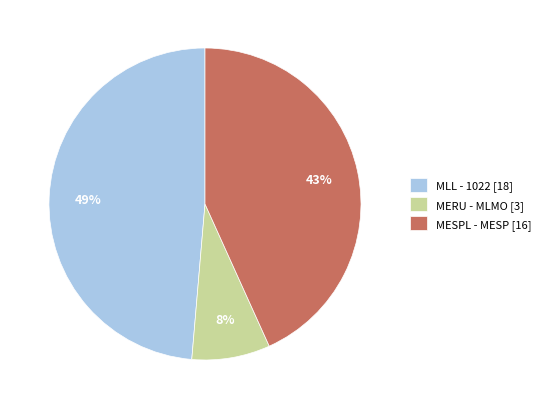

To the nearest percent, what portion does MERU - MLMO [3] represent?

8%